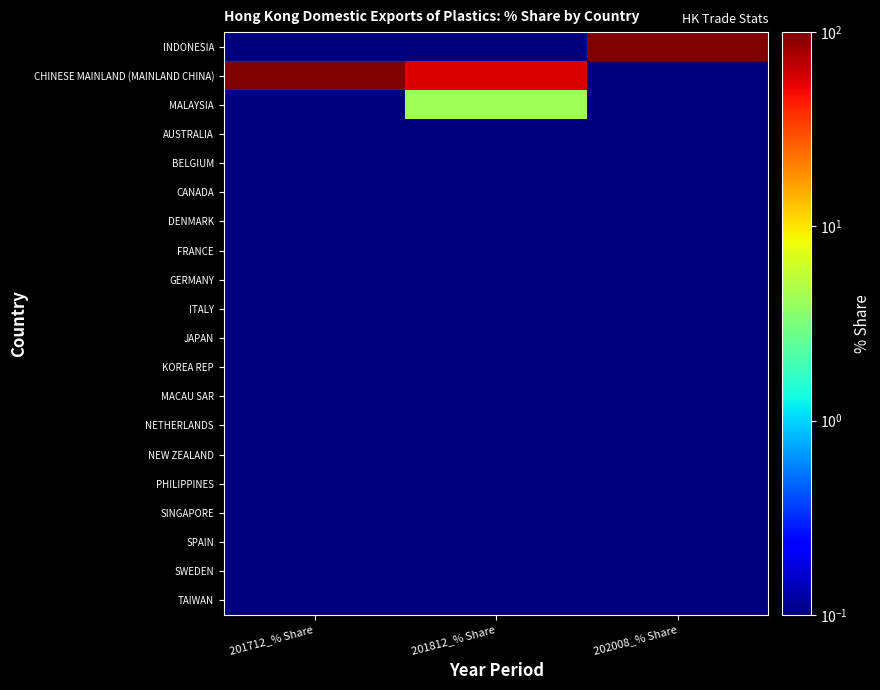

Which label corresponds to the largest value in the chart?

202008_% Share